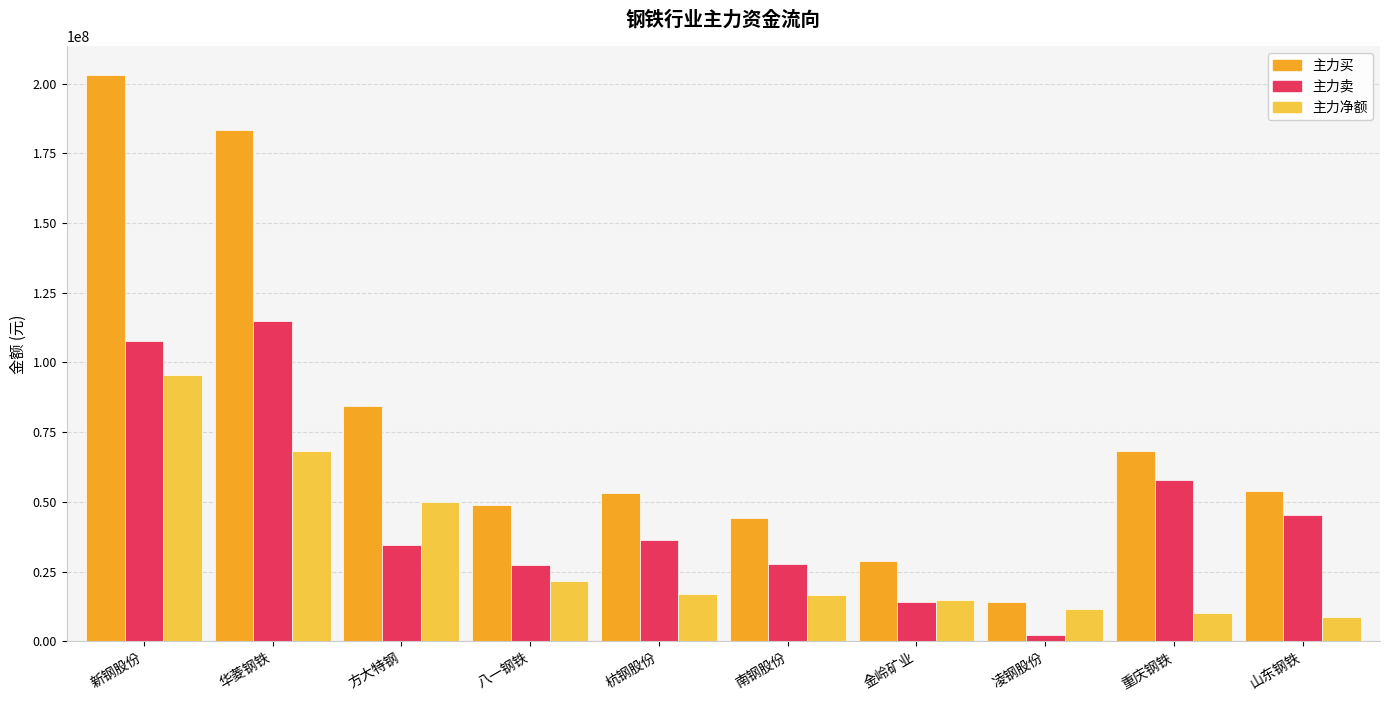

What is the value of the 主力净额 bar at the 5th from the left?

16856805